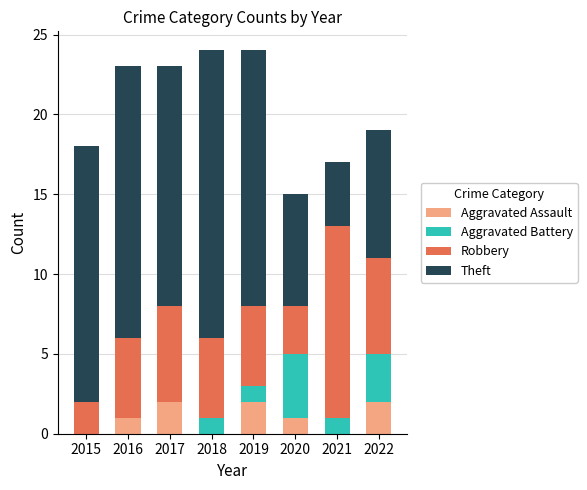

The Aggravated Assault series shows 1 at 2020. True or false?

True